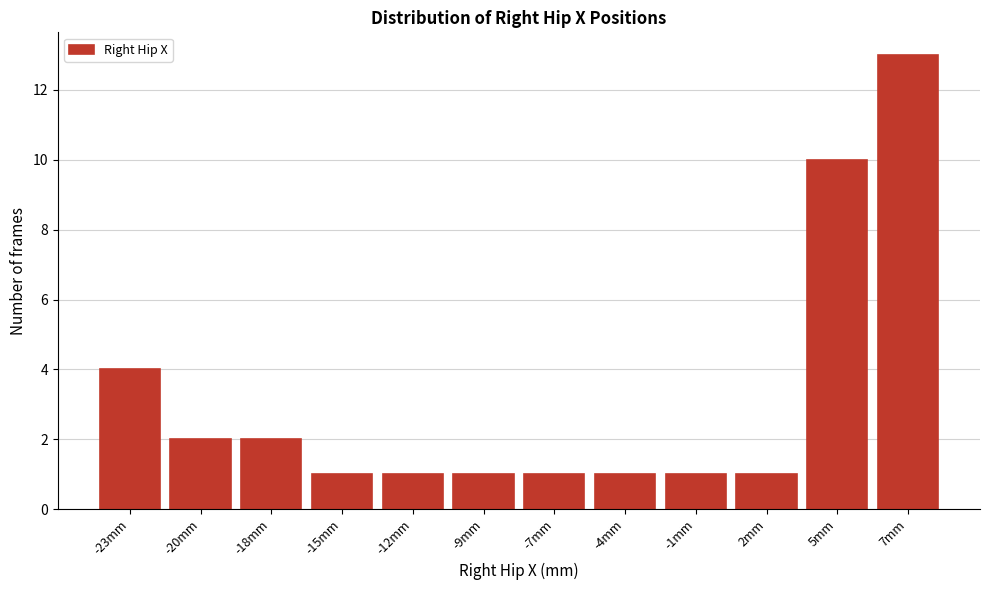

Reading left to right, what are all the values shown in this chart?

-23mm=4	-20mm=2	-18mm=2	-15mm=1	-12mm=1	-9mm=1	-7mm=1	-4mm=1	-1mm=1	2mm=1	5mm=10	7mm=13